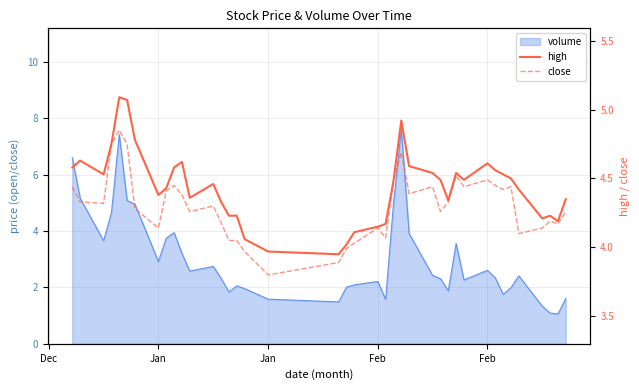

What is the value of the high point at the 10th from the left?

4.6